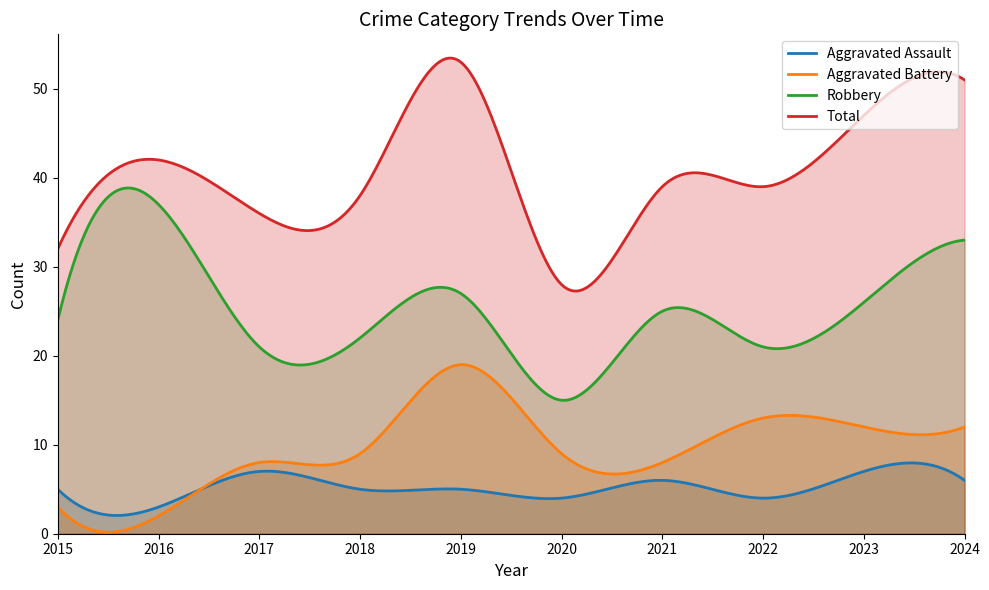

What are all the series names shown in the legend?

Aggravated Assault, Aggravated Battery, Robbery, Total